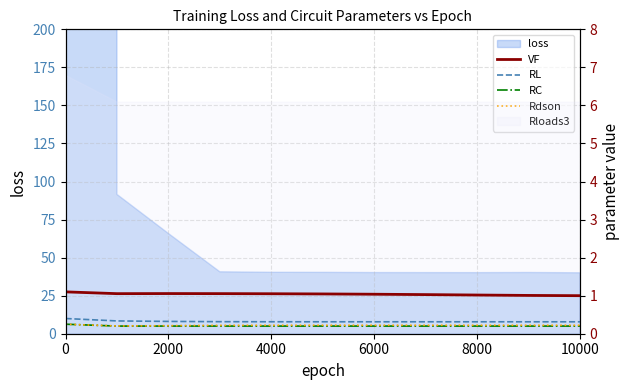

True or false: Rdson and RC intersect in this chart.

False